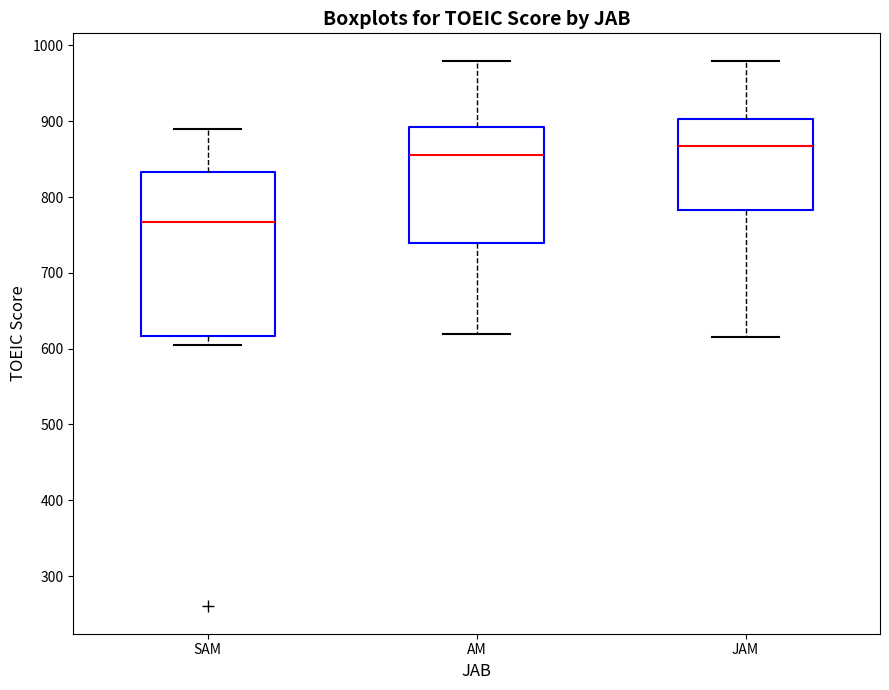

Comparing the boxes themselves (not the whiskers), which one is the tallest?

SAM